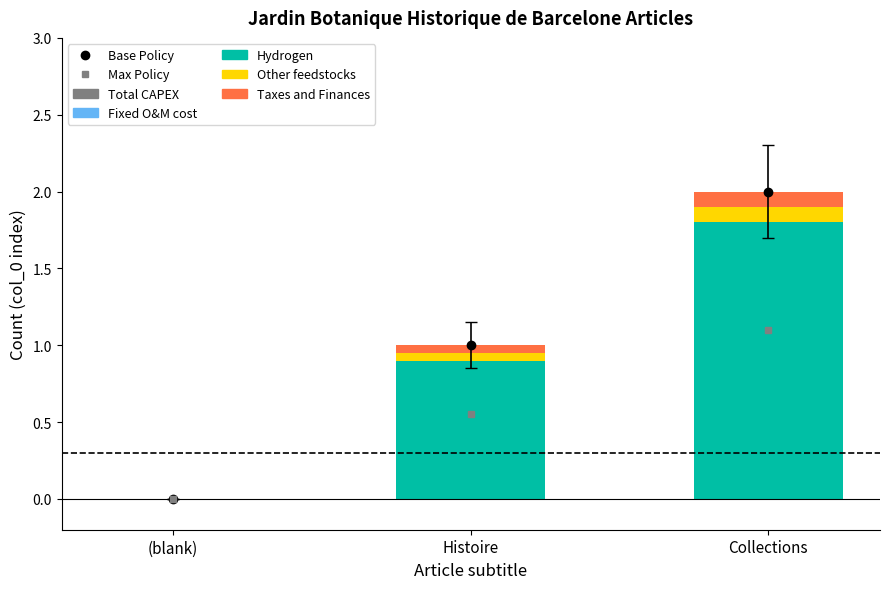

At Histoire, list the series in order from smallest to largest.

Other feedstocks, Taxes and Finances, Max Policy, Hydrogen, Base Policy